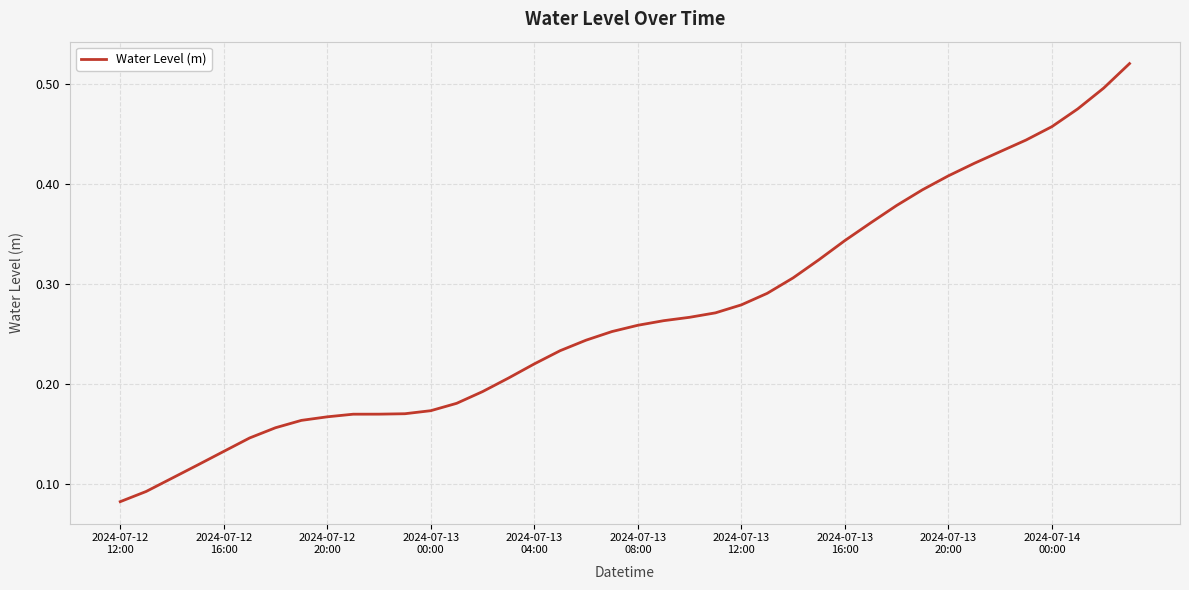

Does the chart display data point markers on the line(s)?

No